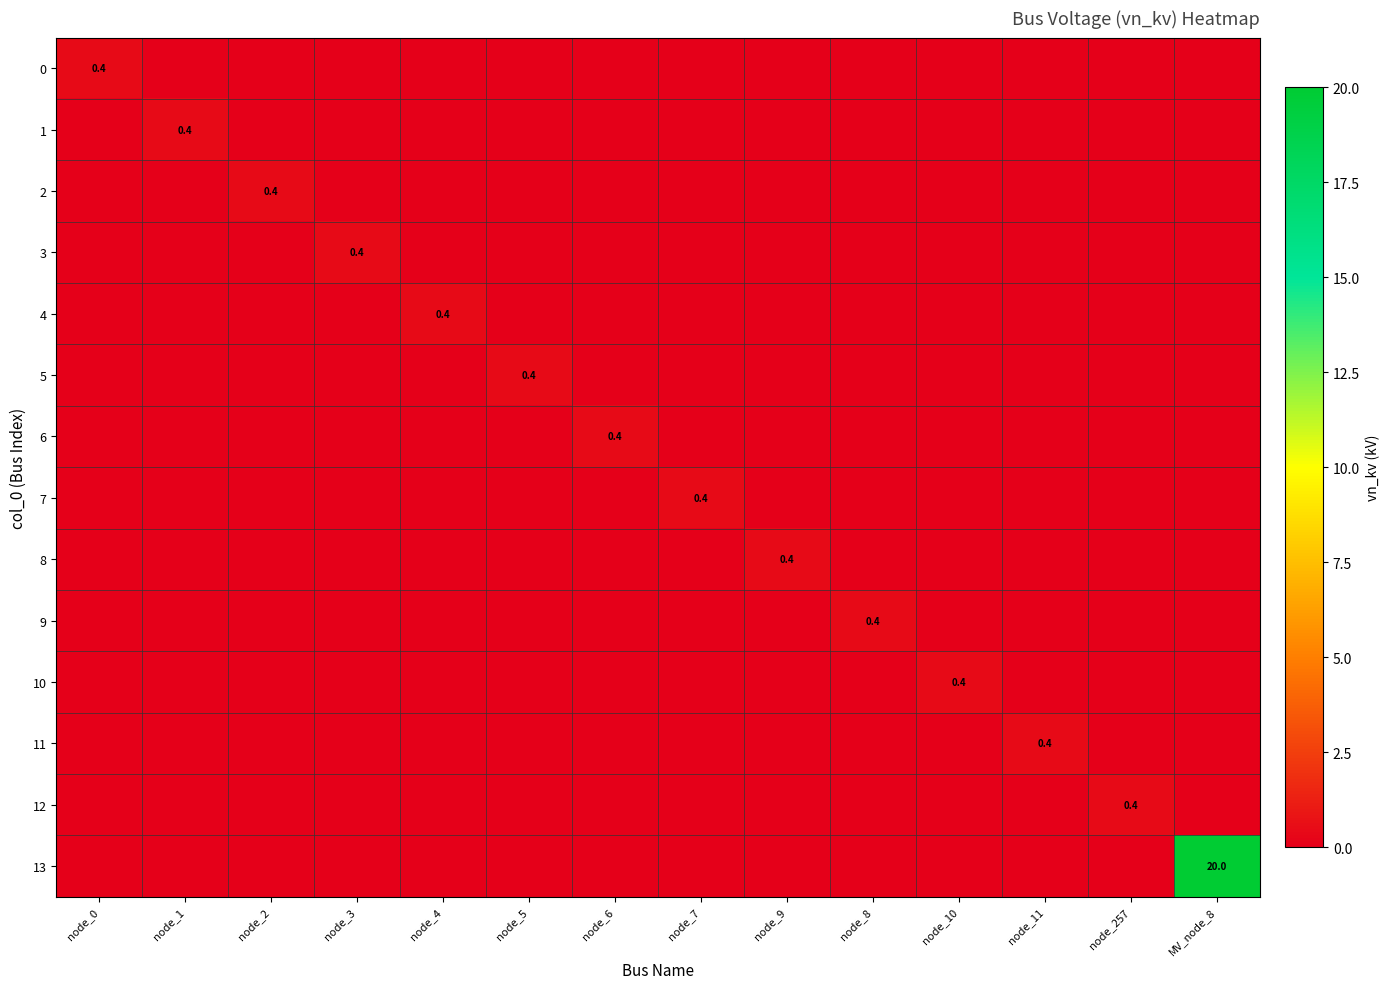

How many 12 values are between 0 and 1?

14